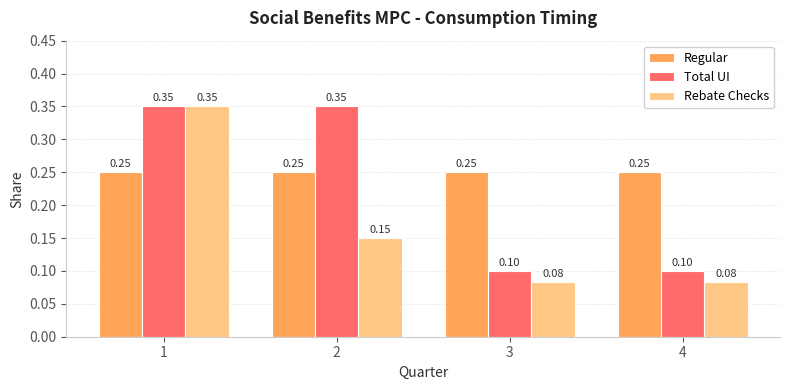

What are all the series names shown in the legend?

Regular, Total UI, Rebate Checks